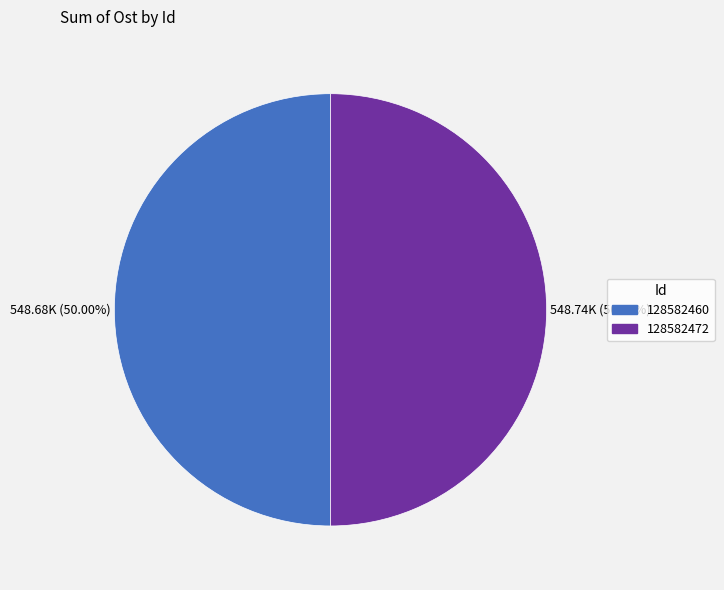

To the nearest percent, what percentage of the pie is 128582472?

50%